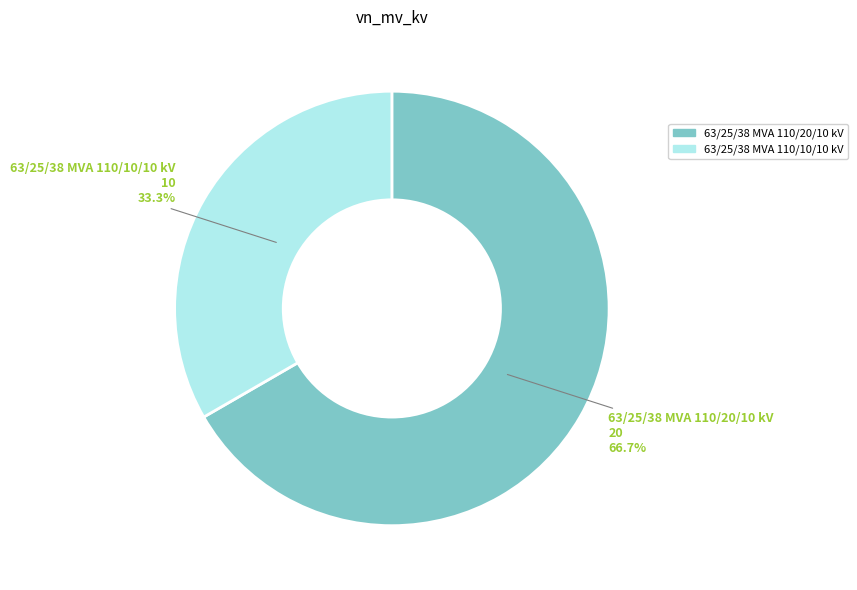

Rank the categories by value from lowest to highest.

63/25/38 MVA 110/10/10 kV, 63/25/38 MVA 110/20/10 kV